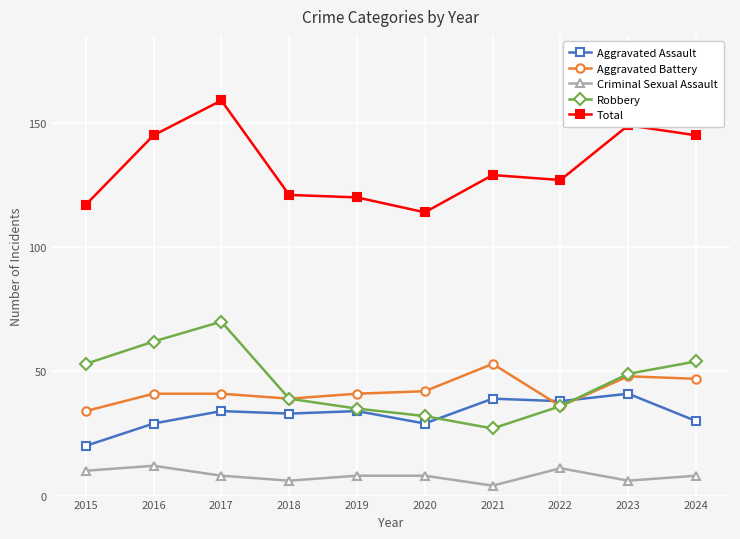

Rank the series by their maximum value, from lowest to highest.

Criminal Sexual Assault, Aggravated Assault, Aggravated Battery, Robbery, Total